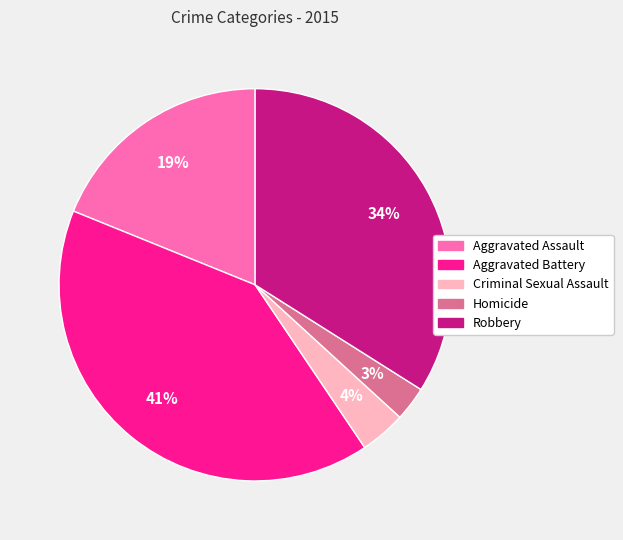

To the nearest percent, what portion does Aggravated Assault represent?

19%